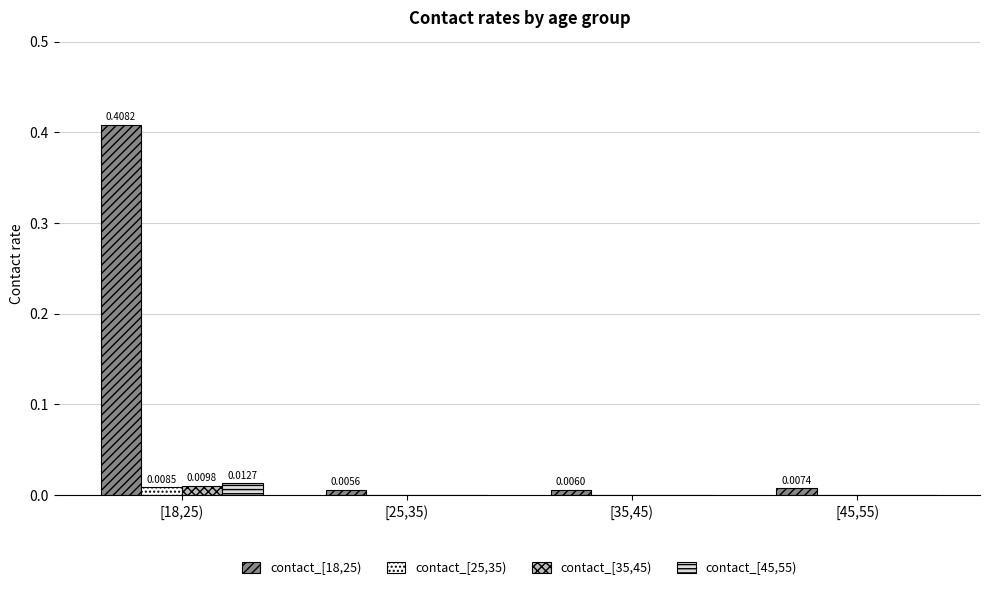

Which series has the largest total across all categories?

contact_[18,25)